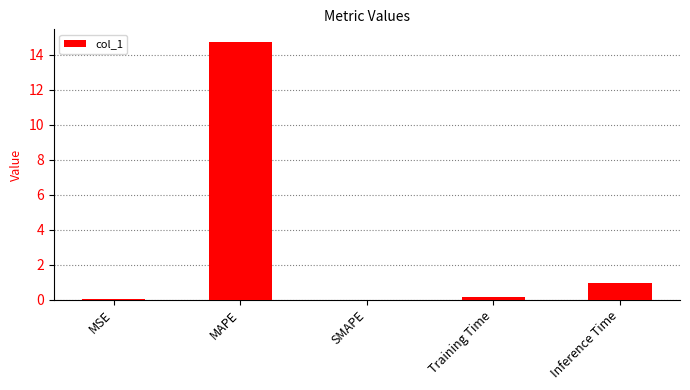

Is it true that the value at Inference Time is 0.4?

False